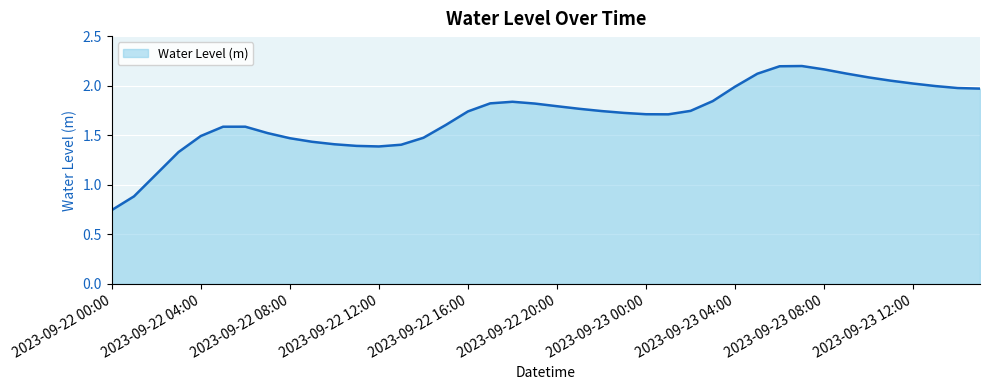

Does the chart display data point markers on the line(s)?

No